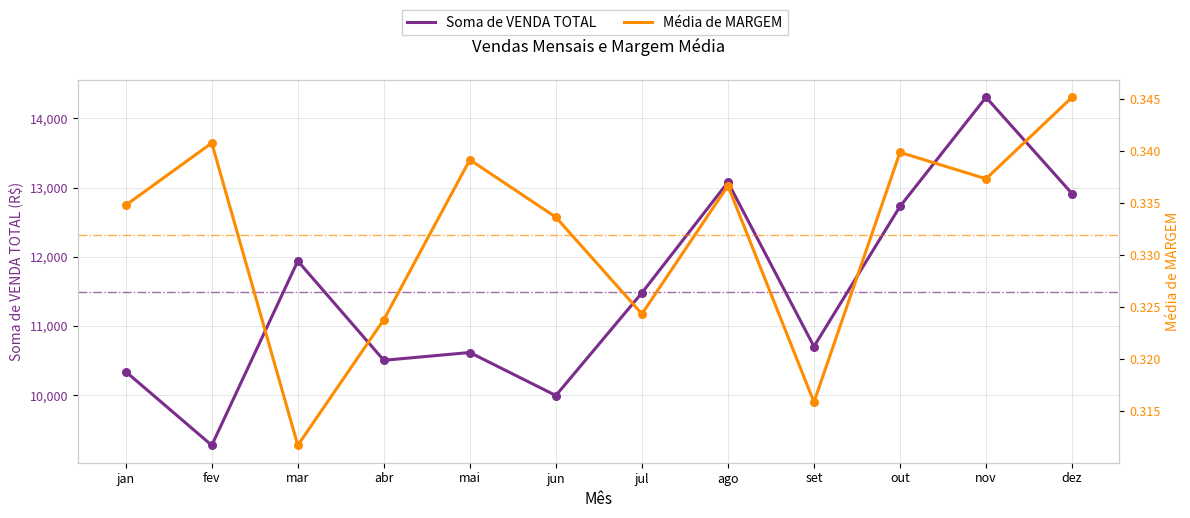

What is the total value across all series at fev?

9275.7